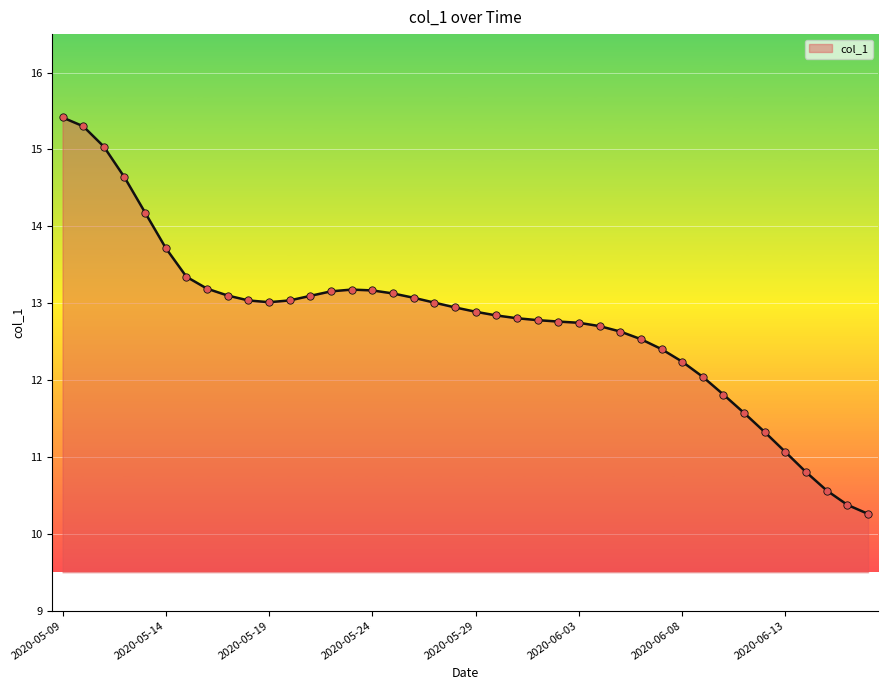

What is the greatest value displayed?

15.4